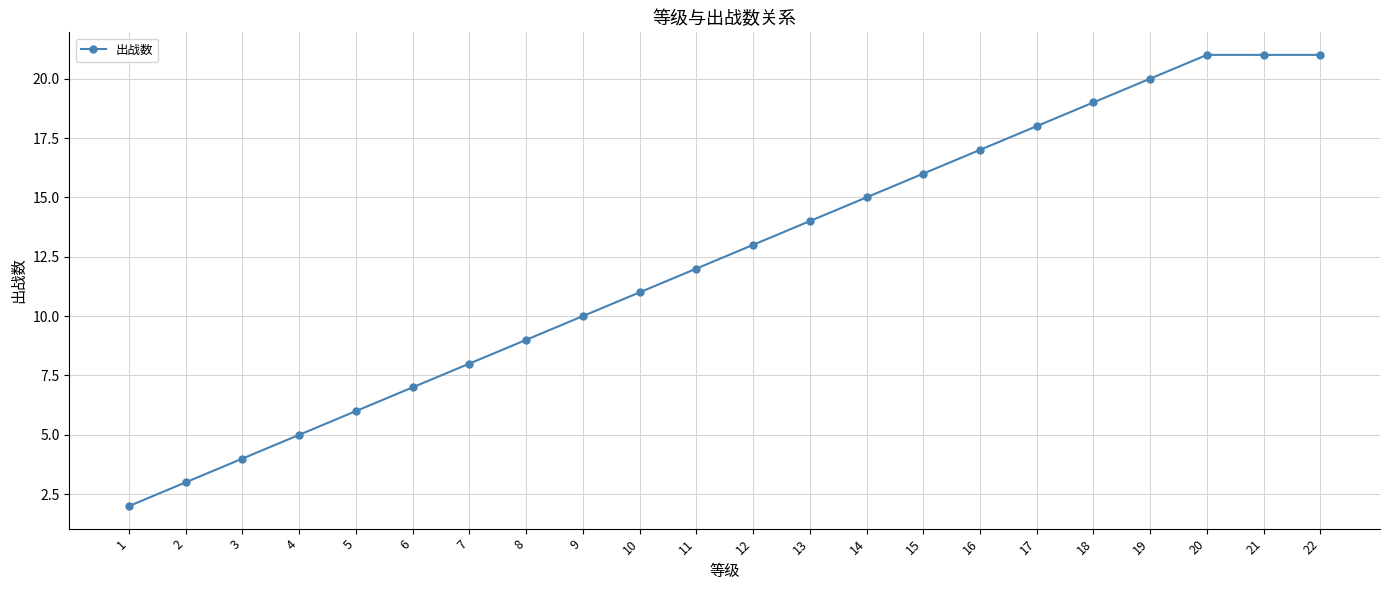

Reading left to right, what are all the values shown in this chart?

1=2	2=3	3=4	4=5	5=6	6=7	7=8	8=9	9=10	10=11	11=12	12=13	13=14	14=15	15=16	16=17	17=18	18=19	19=20	20=21	21=21	22=21